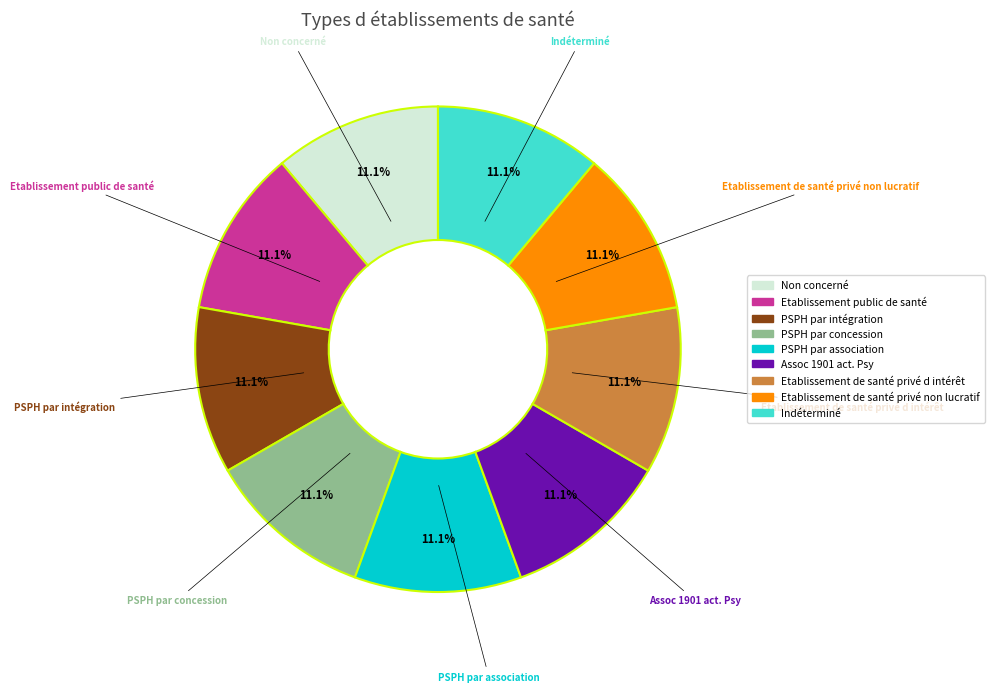

Combined, what portion of the pie is Assoc 1901 act. Psy and PSPH par concession?

22.2%